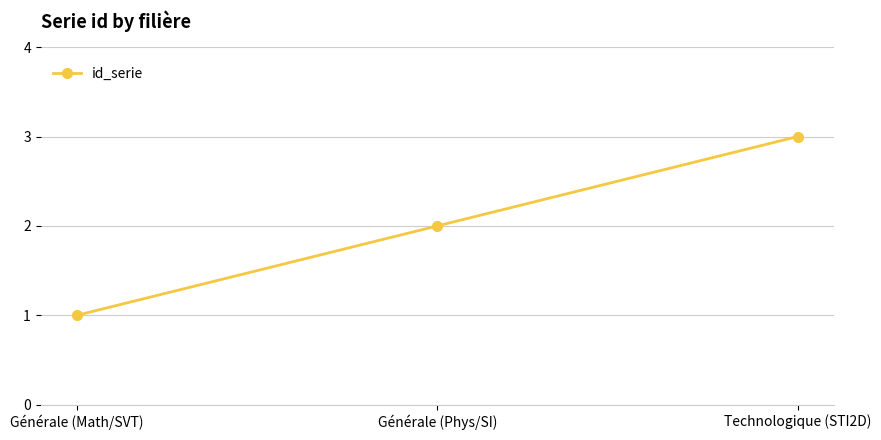

List the labels in order of value, smallest first.

Générale (Math/SVT), Générale (Phys/SI), Technologique (STI2D)